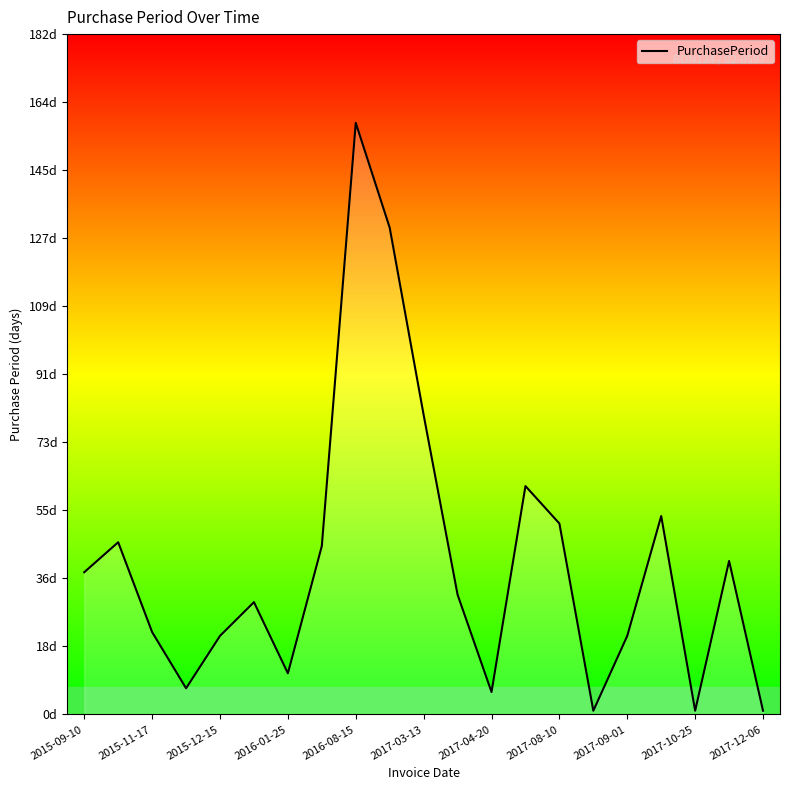

True or false: the data shows 1 at 15.

True